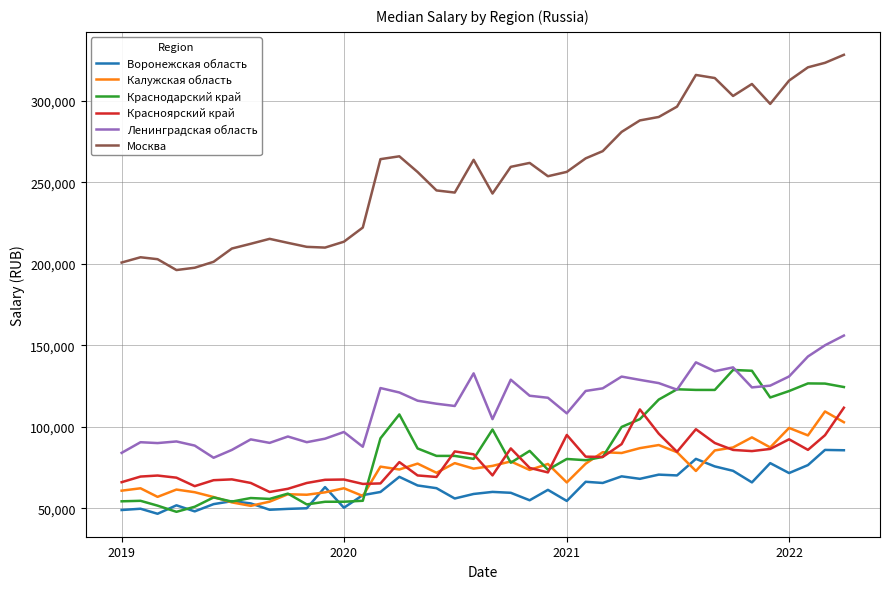

At how many categories does at least one series exceed 225197?

26